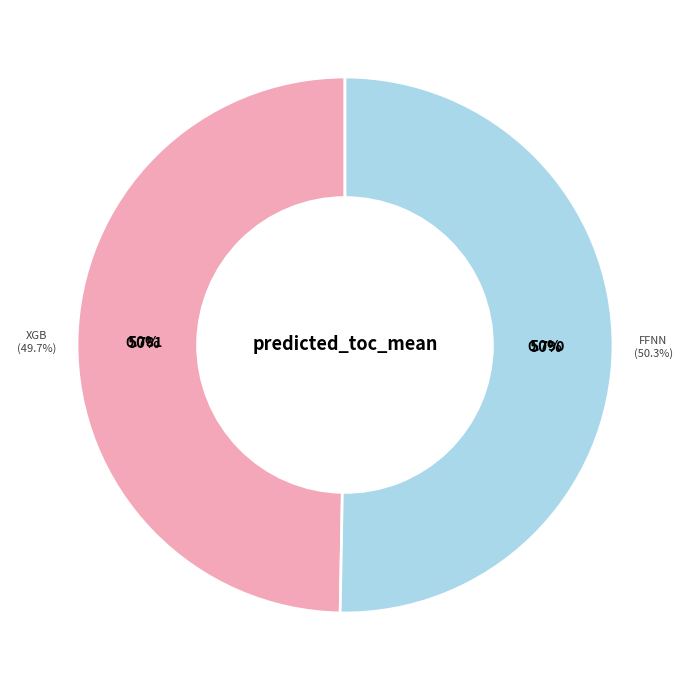

To the nearest percent, what portion does predicted_COT_model_8_FFNN represent?

50%